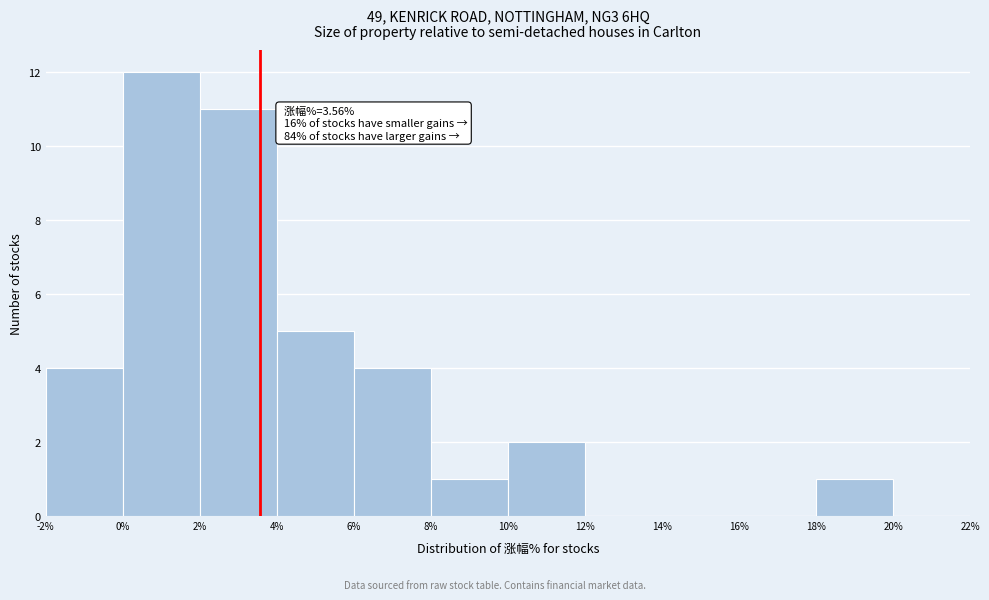

Which range on the x-axis has the tallest bar?

0% to 2%